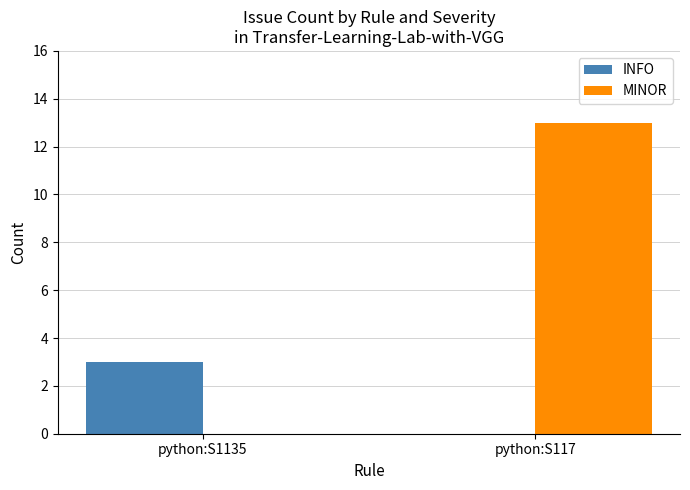

Count the number of data series in this chart.

2